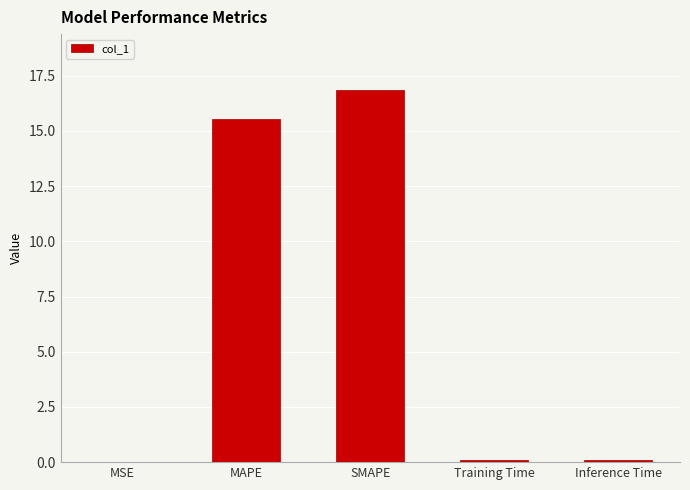

True or false: the data shows 5.6 at MAPE.

False